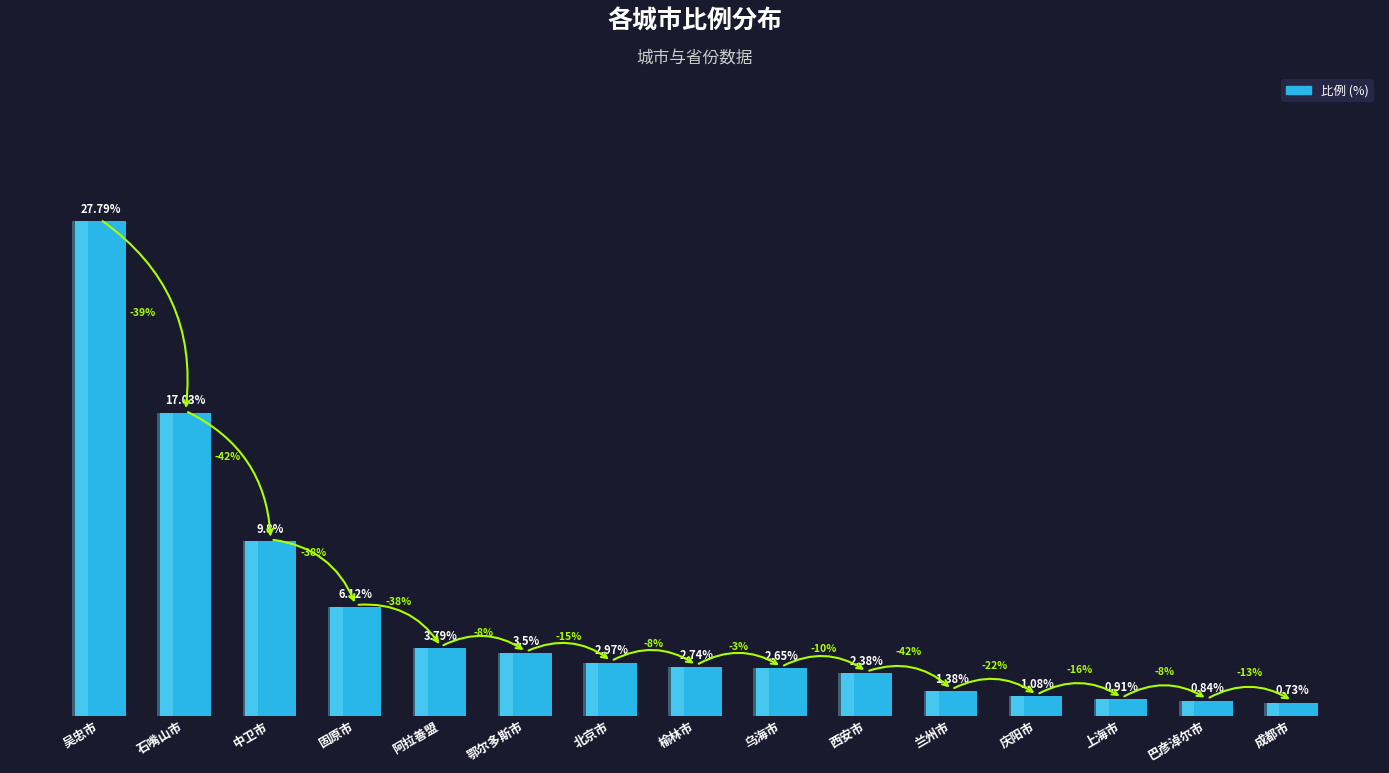

At which label does the data first exceed 2?

吴忠市